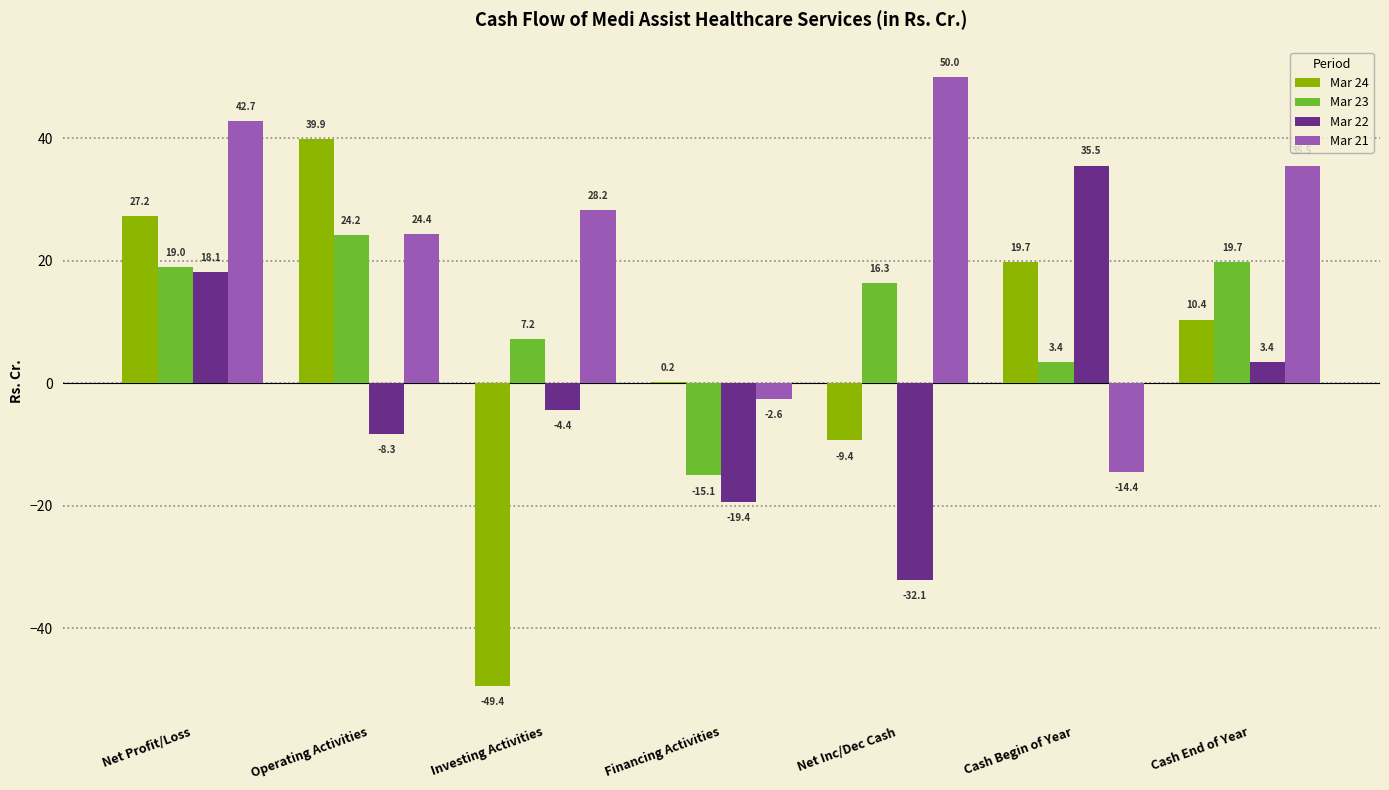

What is the sum of all Mar 23 values?

74.7